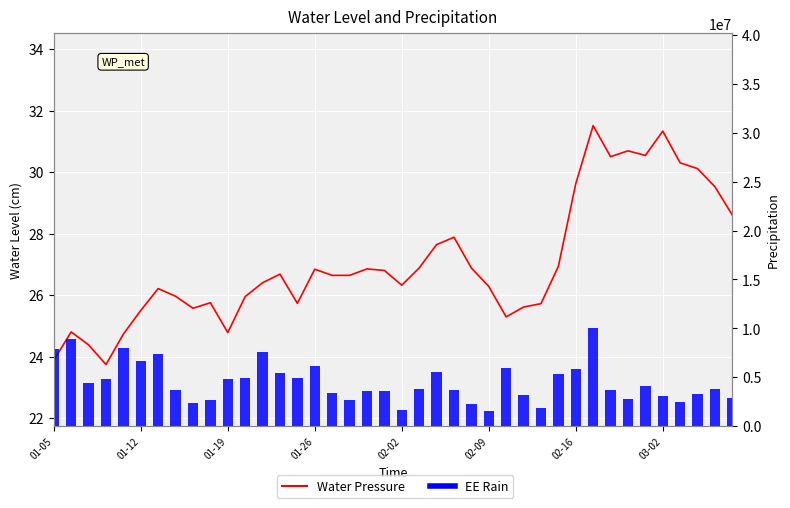

True or false: Water Pressure has a value of 16.5 at 27.

False